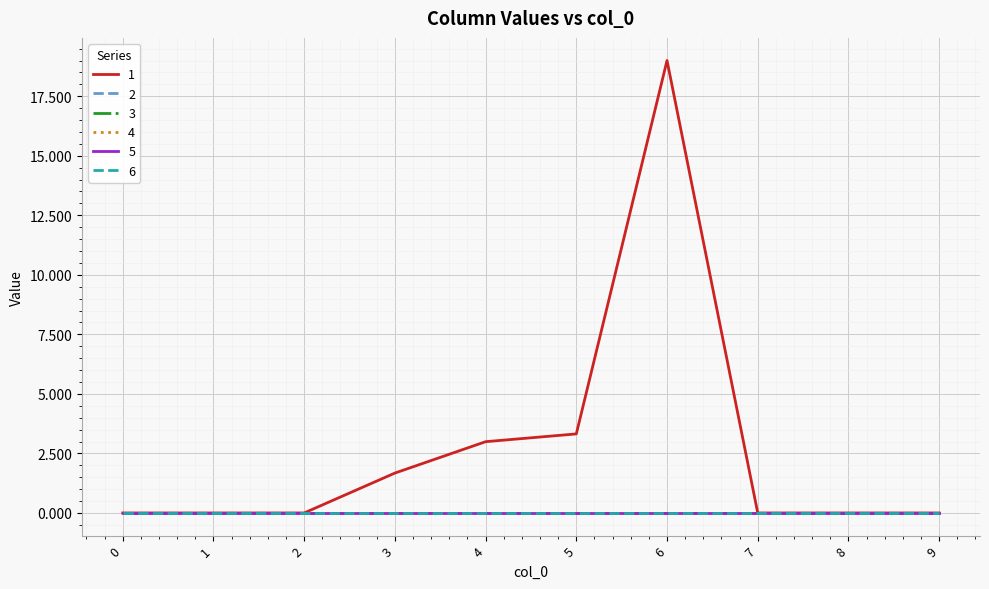

Does the chart display data point markers on the line(s)?

No